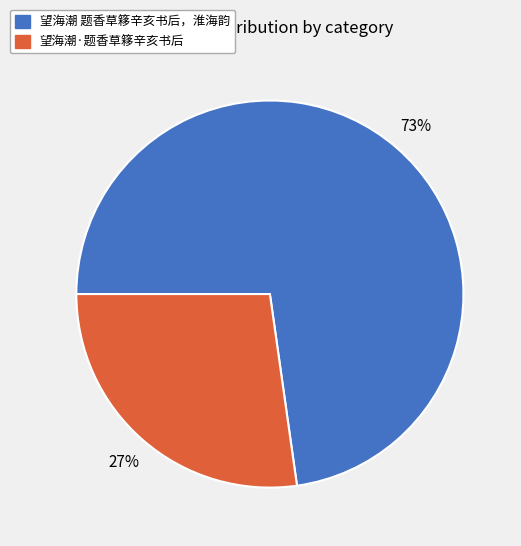

To the nearest percent, what portion does 望海潮·题香草簃辛亥书后 represent?

27%